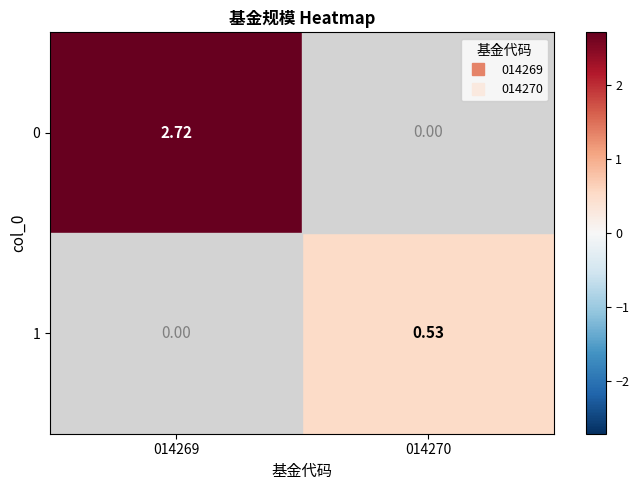

Is the value of 0 at 014270 greater than the value of 1 at 014270?

No